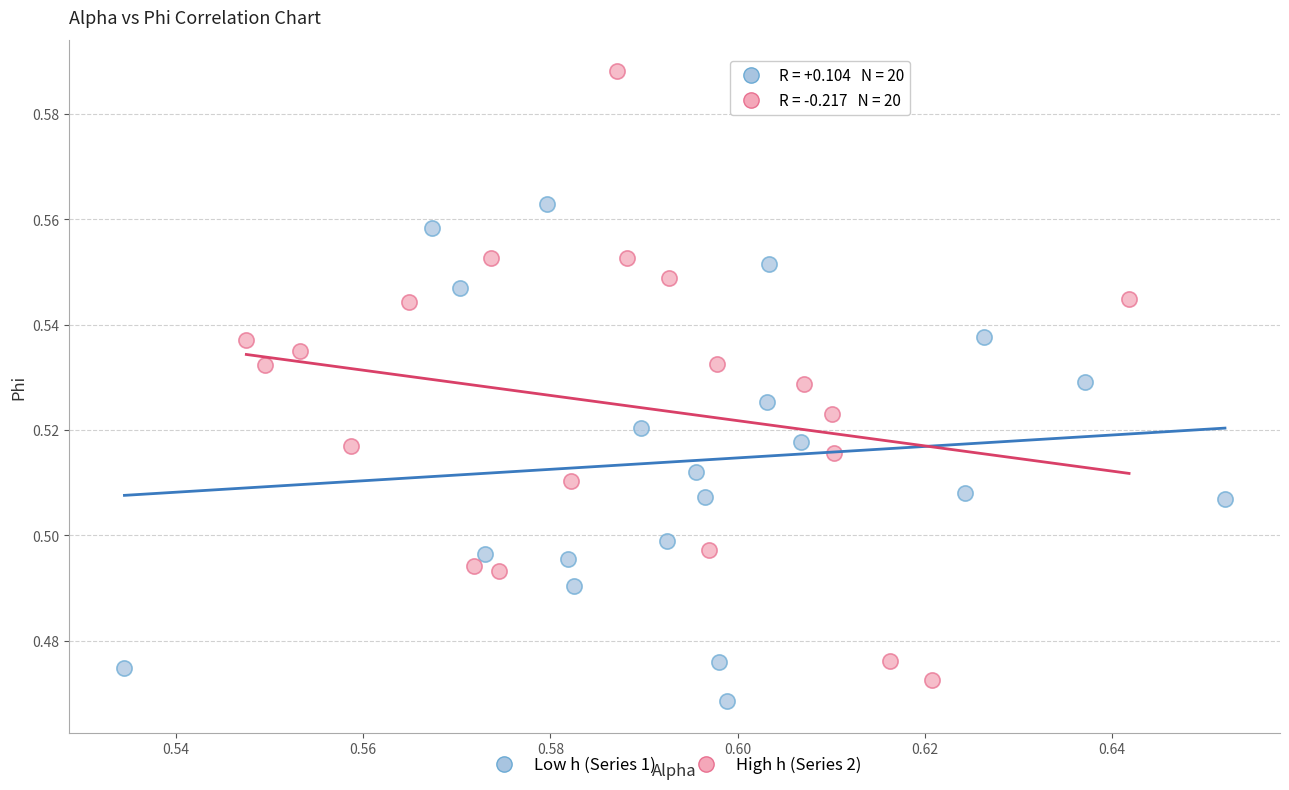

Which series contains the highest Y value?

High h (Series 2)